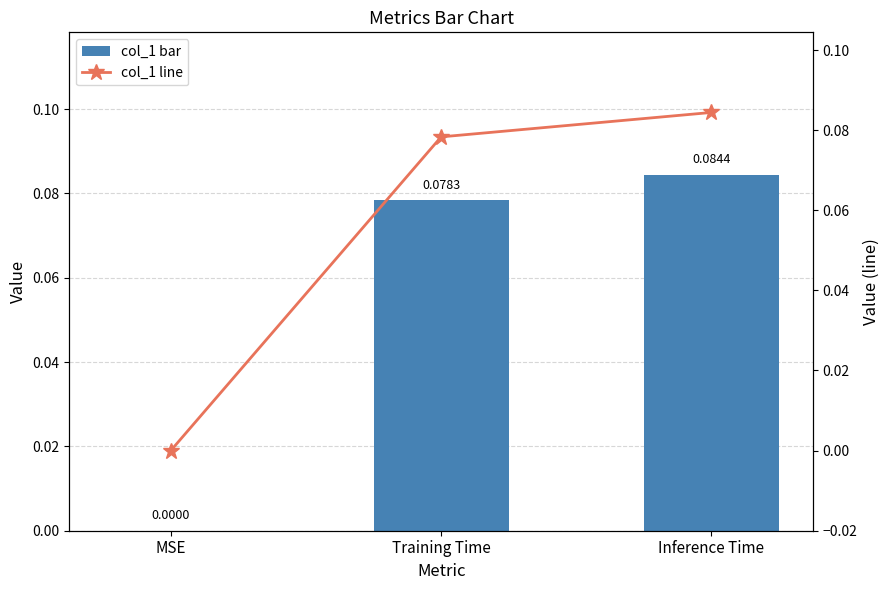

Rank the categories by col_1 line value from lowest to highest.

MSE, Training Time, Inference Time